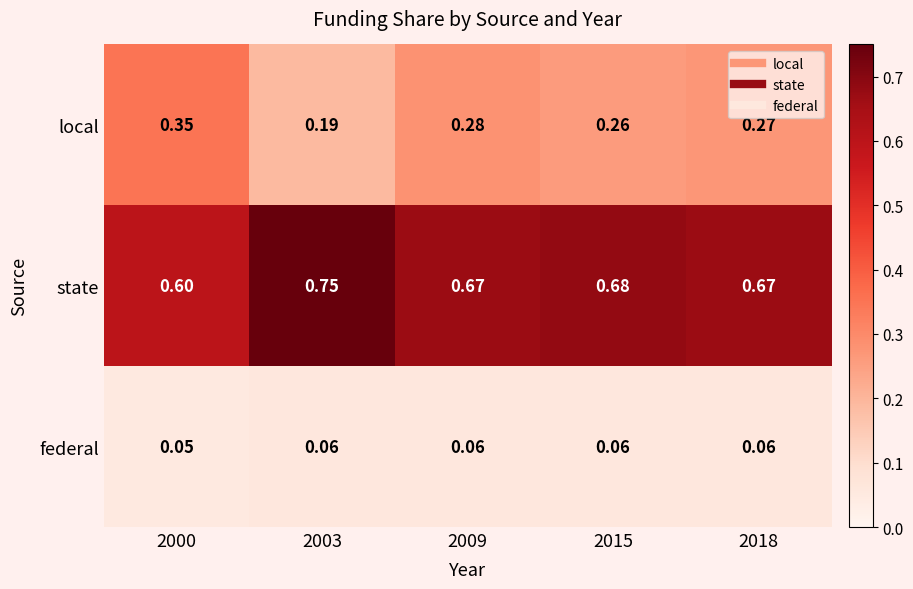

Rank the series by their average value, from lowest to highest.

federal, local, state